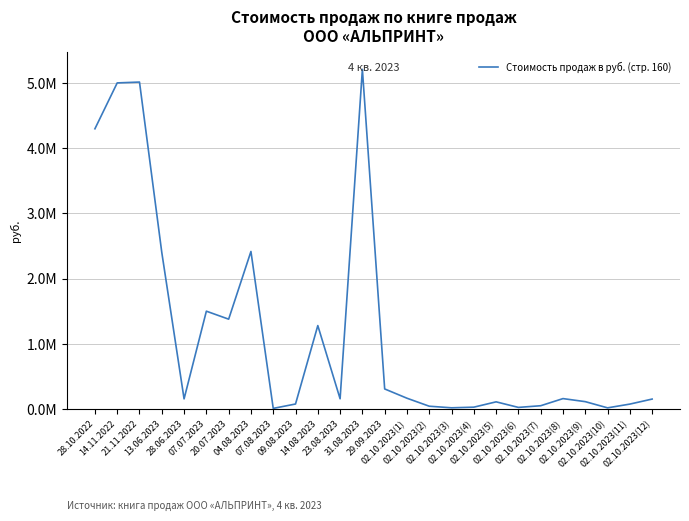

Does the chart display data point markers on the line(s)?

No